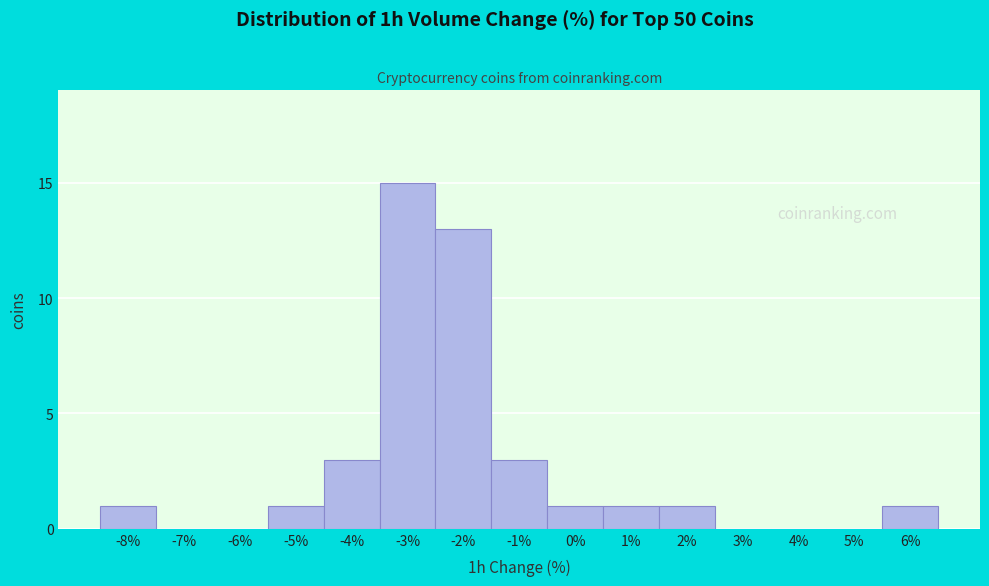

Reading left to right, extract all data points from this chart.

-8%=1	-7%=0	-6%=0	-5%=1	-4%=3	-3%=15	-2%=13	-1%=3	0%=1	1%=1	2%=1	3%=0	4%=0	5%=0	6%=1